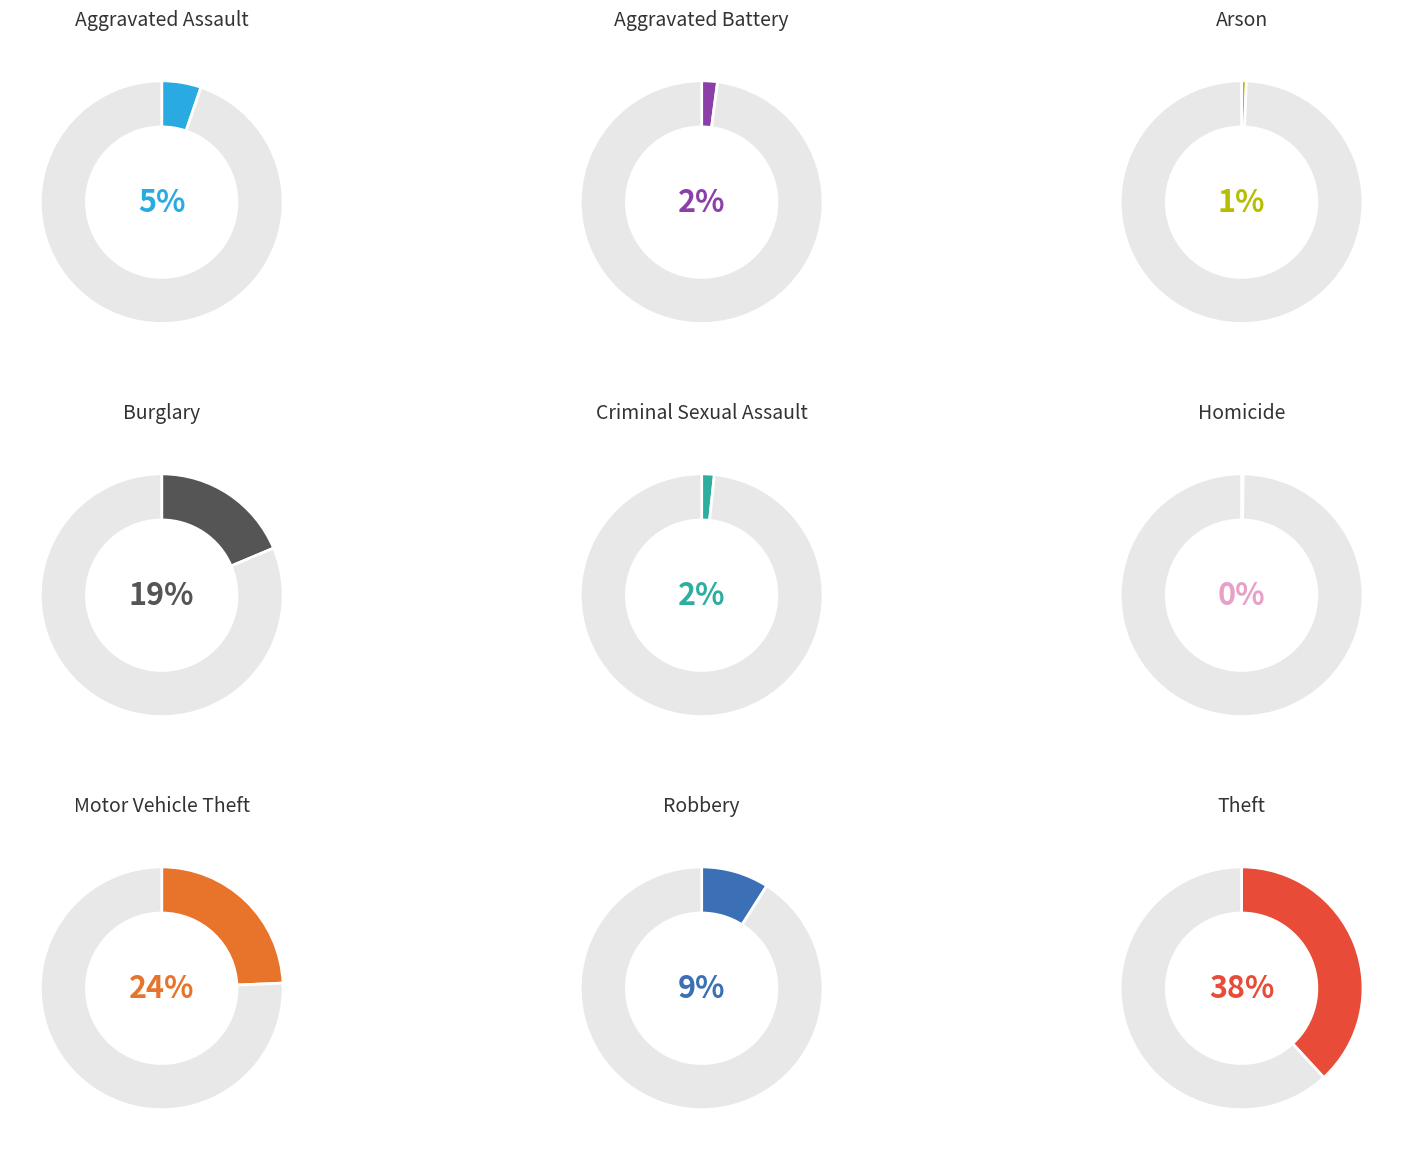

Rank the categories by value from lowest to highest.

Homicide, Arson, Criminal Sexual Assault, Aggravated Battery, Aggravated Assault, Robbery, Burglary, Motor Vehicle Theft, Theft